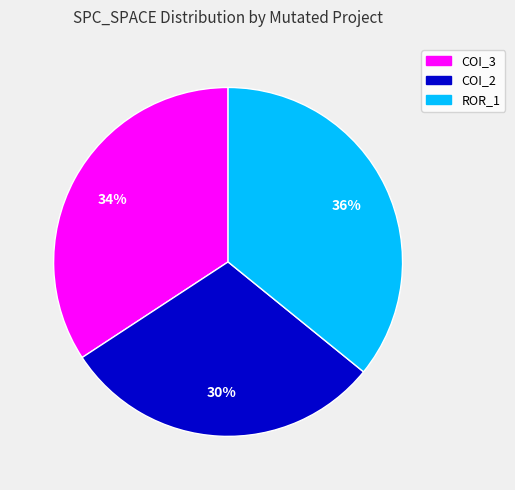

To the nearest percent, what is the average slice percentage?

33%